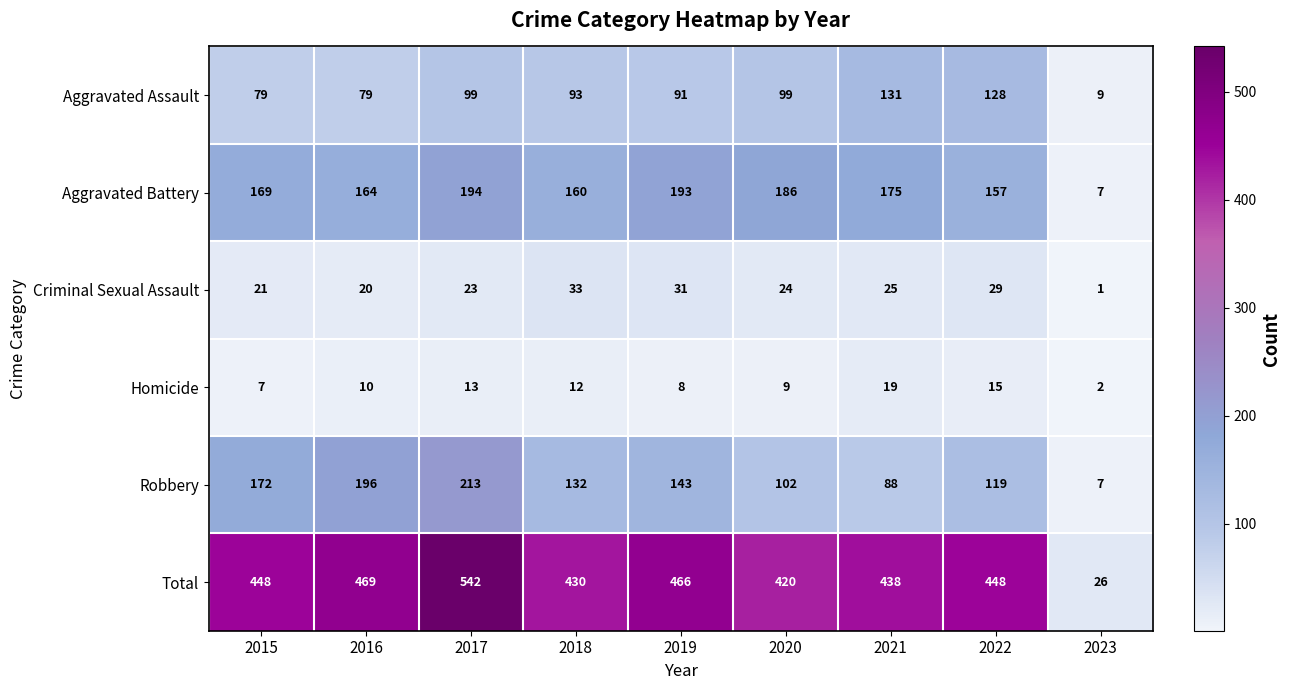

What is the difference between the maximum and minimum values in the Aggravated Assault series?

122